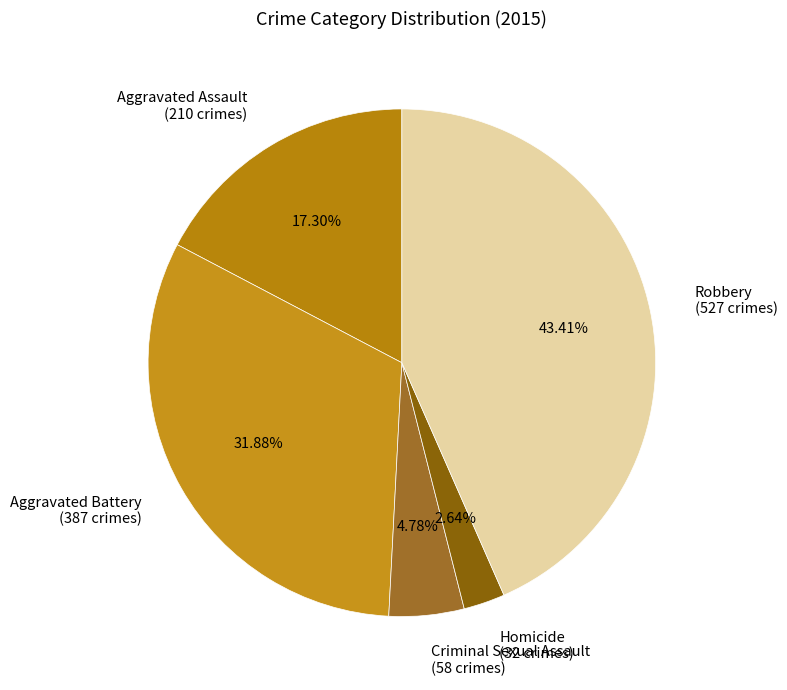

Combined, do Aggravated Battery and Robbery account for over 50%?

Yes